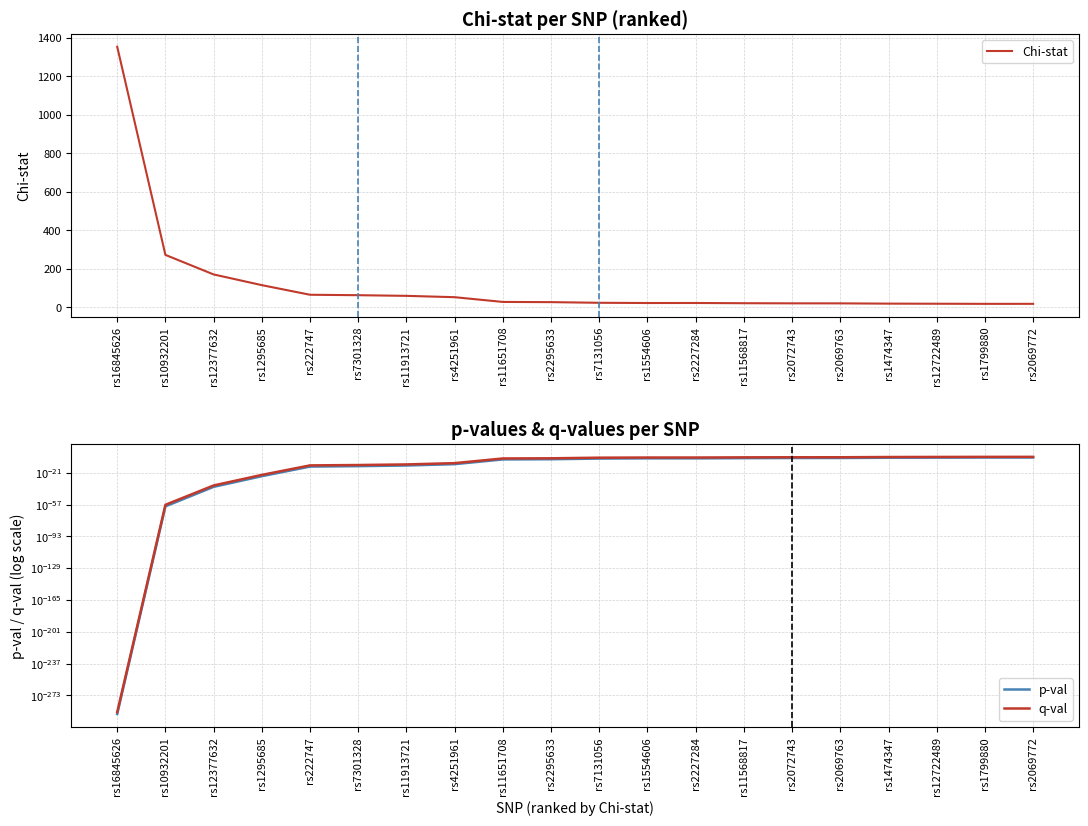

Rank the series by their maximum value, from highest to lowest.

Chi-stat, q-val, p-val